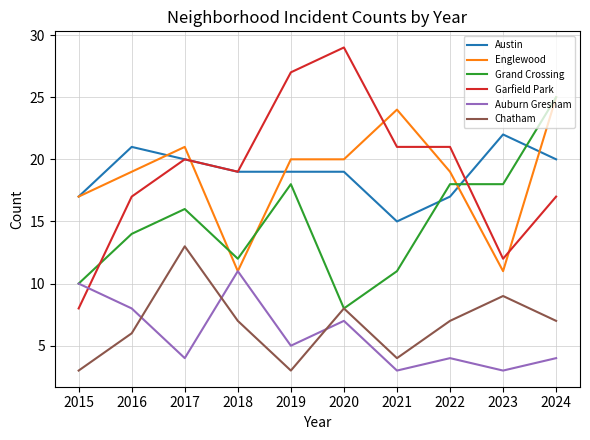

What is the total value across all series at 2024?

98